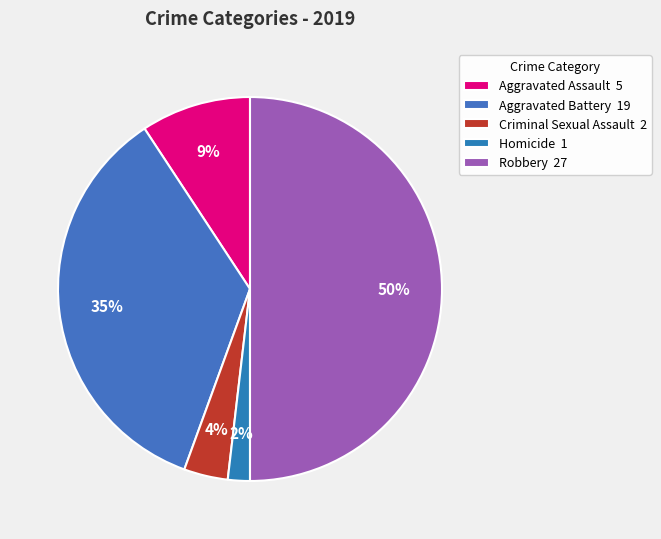

How many slices are in this pie chart?

5